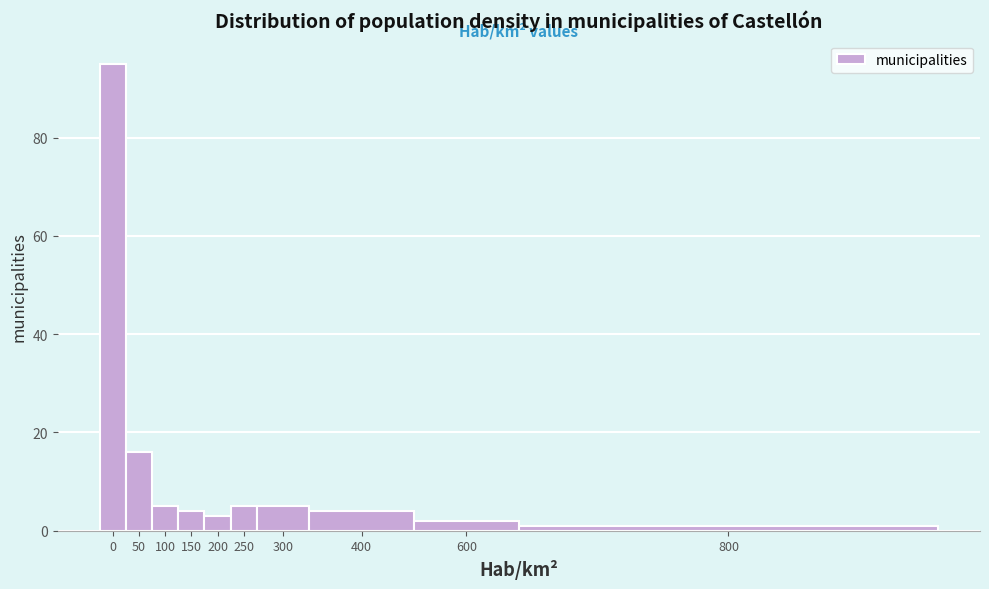

Reading left to right, list all the values displayed in this chart.

95	16	5	4	3	5	5	4	2	1